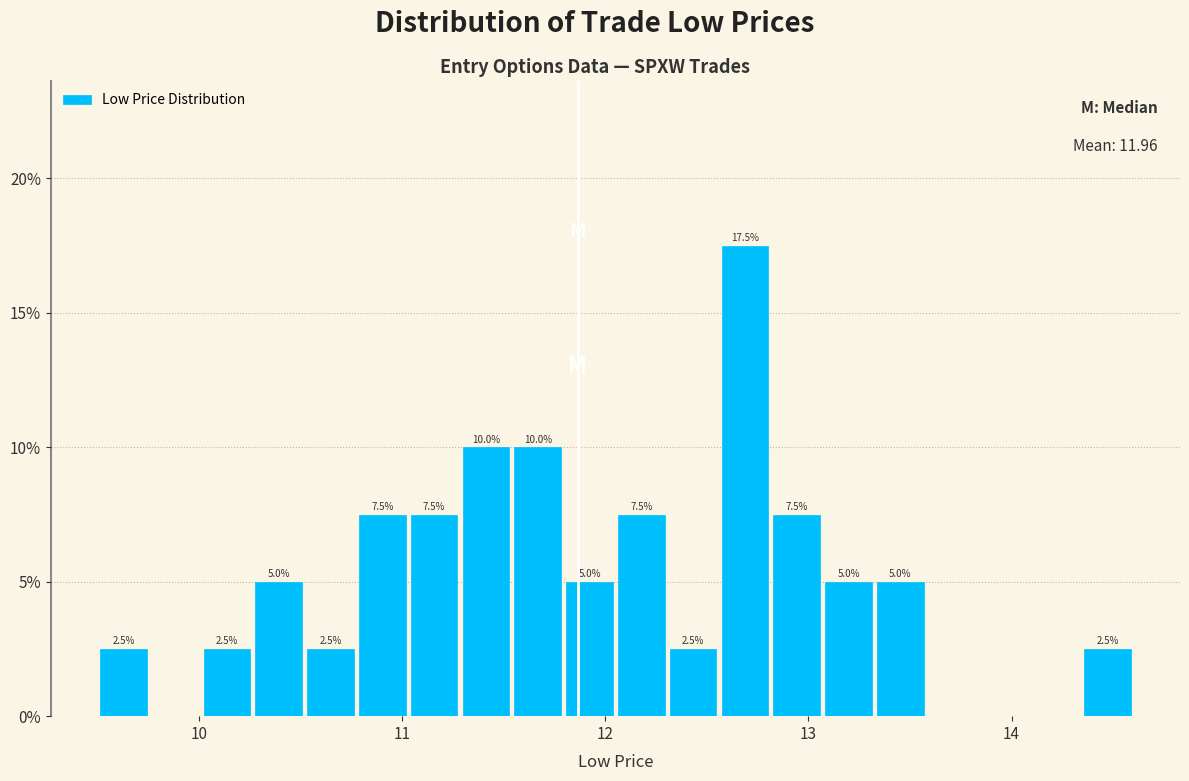

Around what value on the x-axis is the tallest bar? Give the approximate position of its centre, as read against the axis.

12.7